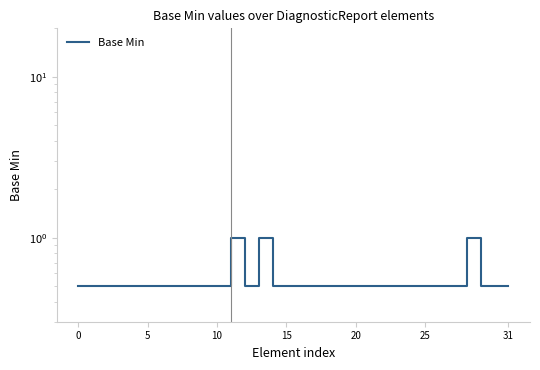

Where is the first local maximum?

11